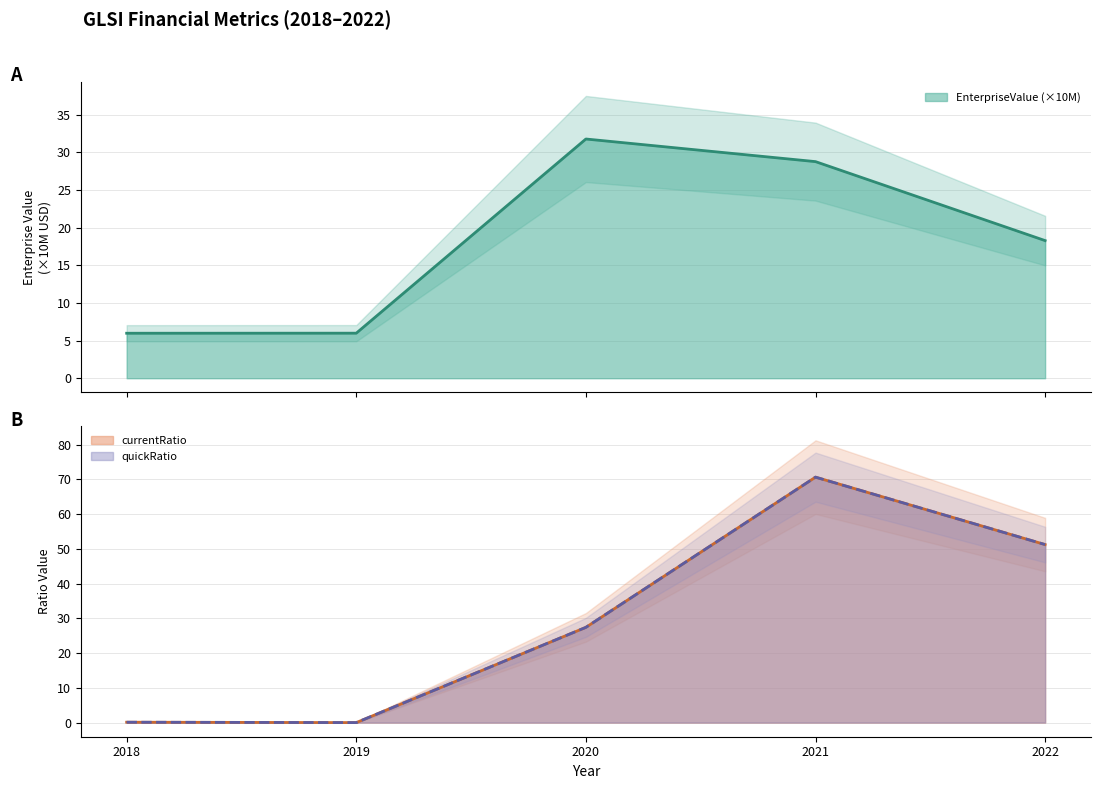

At which category is the sum across all series the highest?

2021